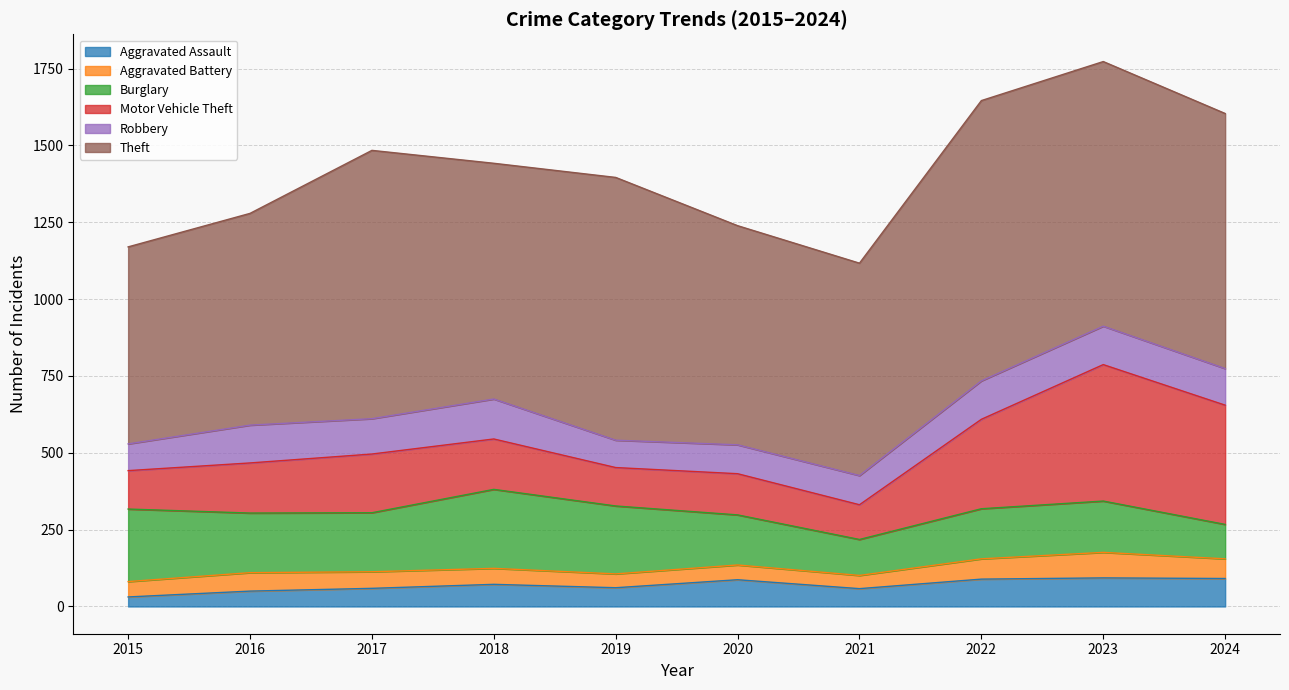

True or false: Aggravated Assault and Burglary intersect in this chart.

False